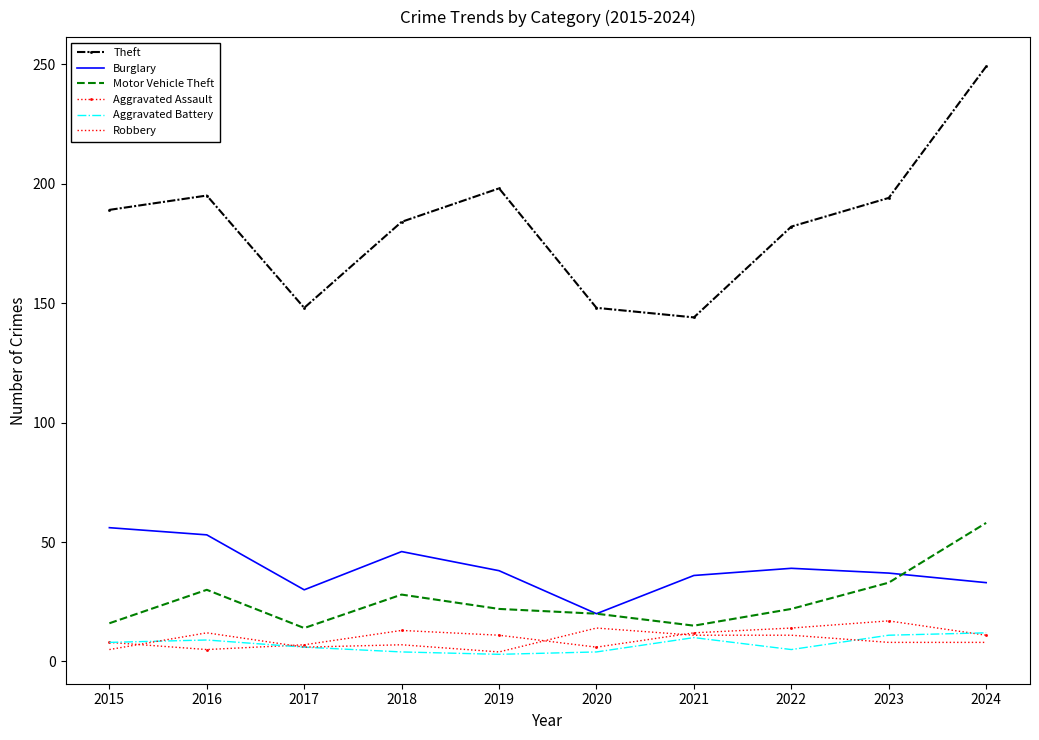

At which category does Motor Vehicle Theft reach its first local valley?

2017